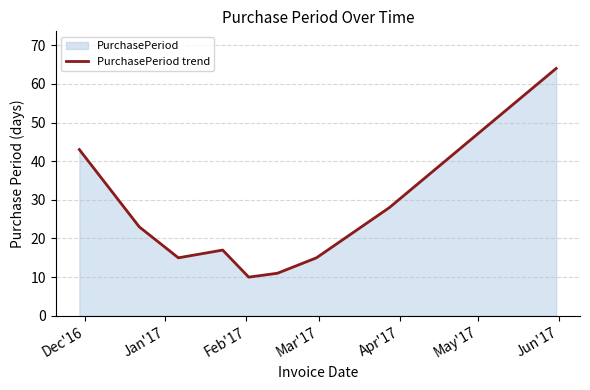

What is the maximum value shown in the chart?

64